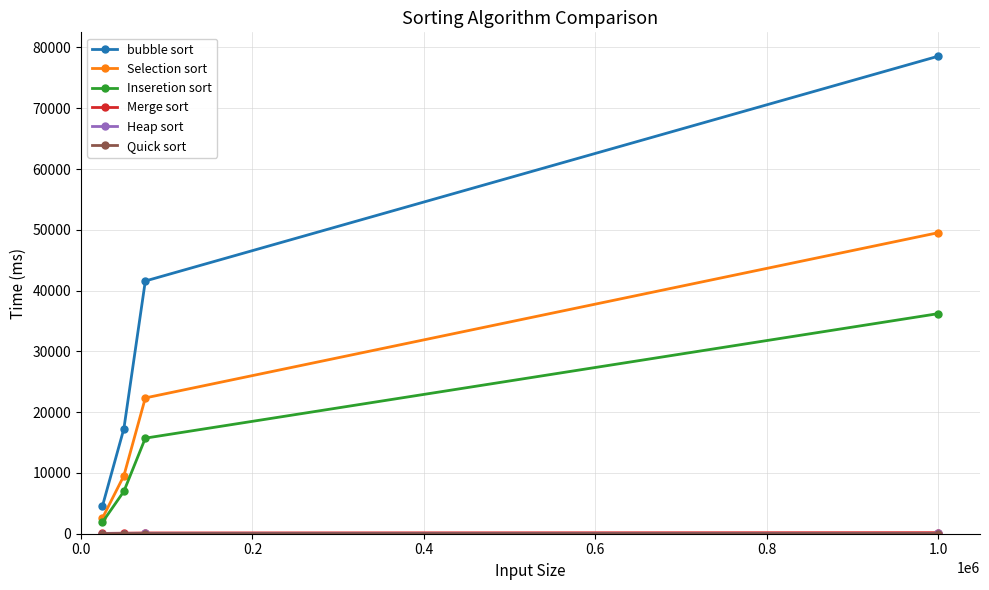

Which series has the largest range (max minus min)?

bubble sort